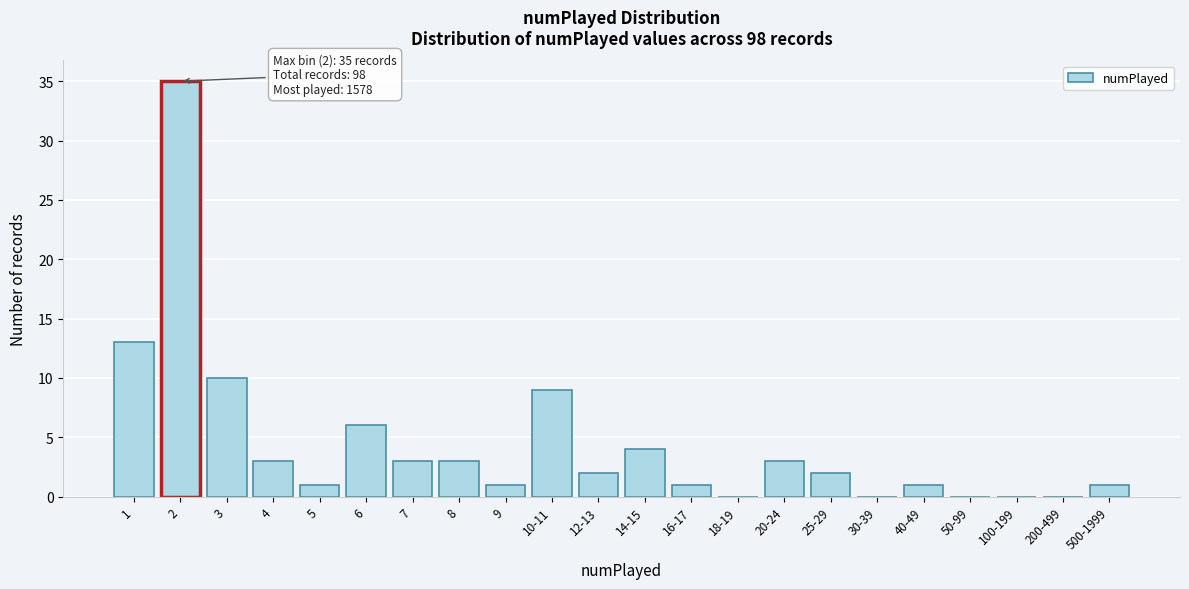

Reading left to right, what are all the values shown in this chart?

1=13	2=35	3=10	4=3	5=1	6=6	7=3	8=3	9=1	10-11=9	12-13=2	14-15=4	16-17=1	18-19=0	20-24=3	25-29=2	30-39=0	40-49=1	50-99=0	100-199=0	200-499=0	500-1999=1